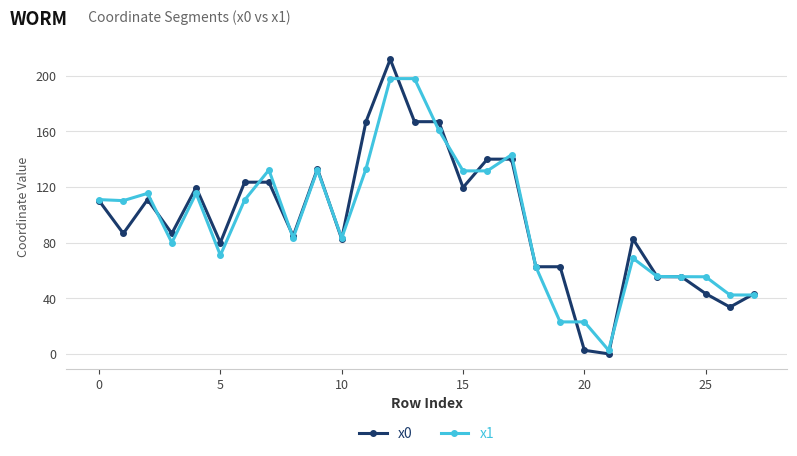

What is the highest value of the x1 series?

197.8